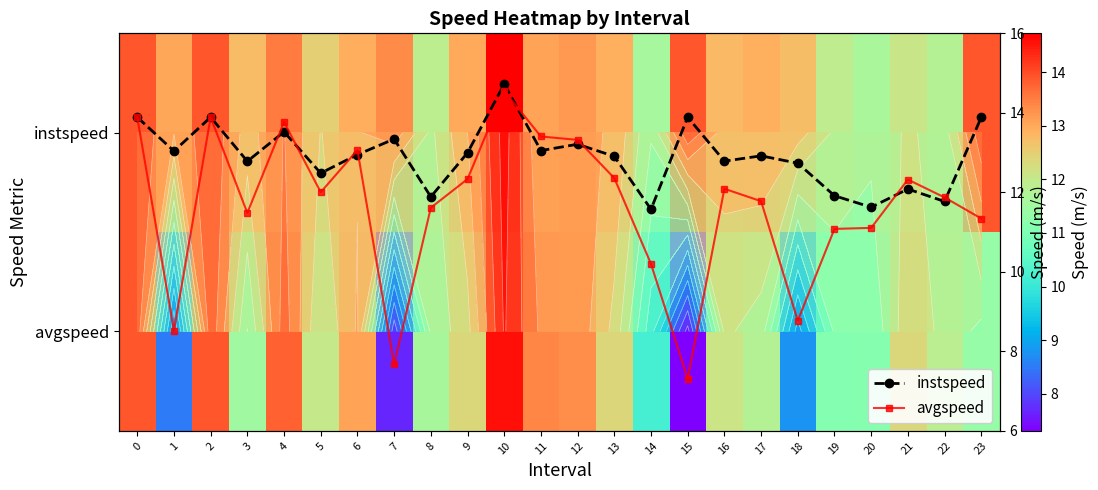

What is the sum of the instspeed values at 4 and 14?

25.1